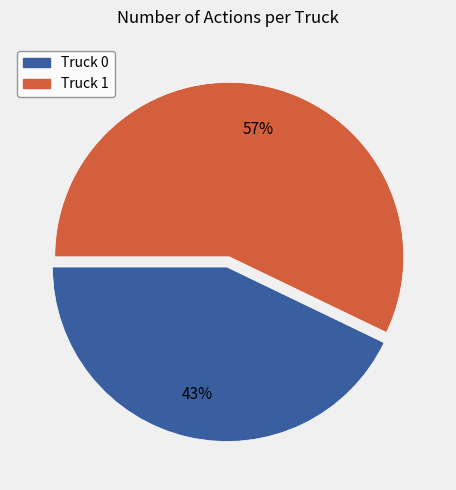

Which slice is the largest?

Truck 1